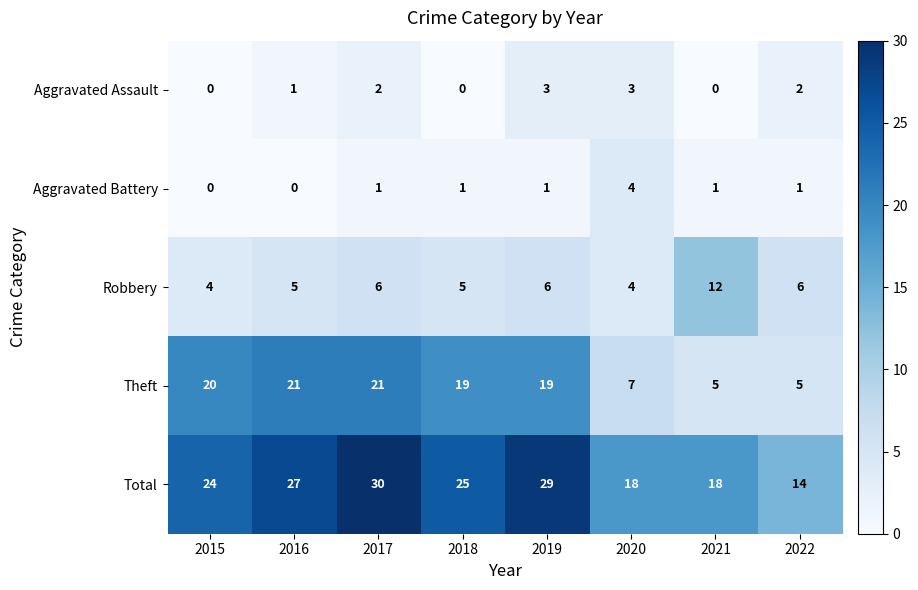

Count the Robbery values in the range 5 to 6.

5